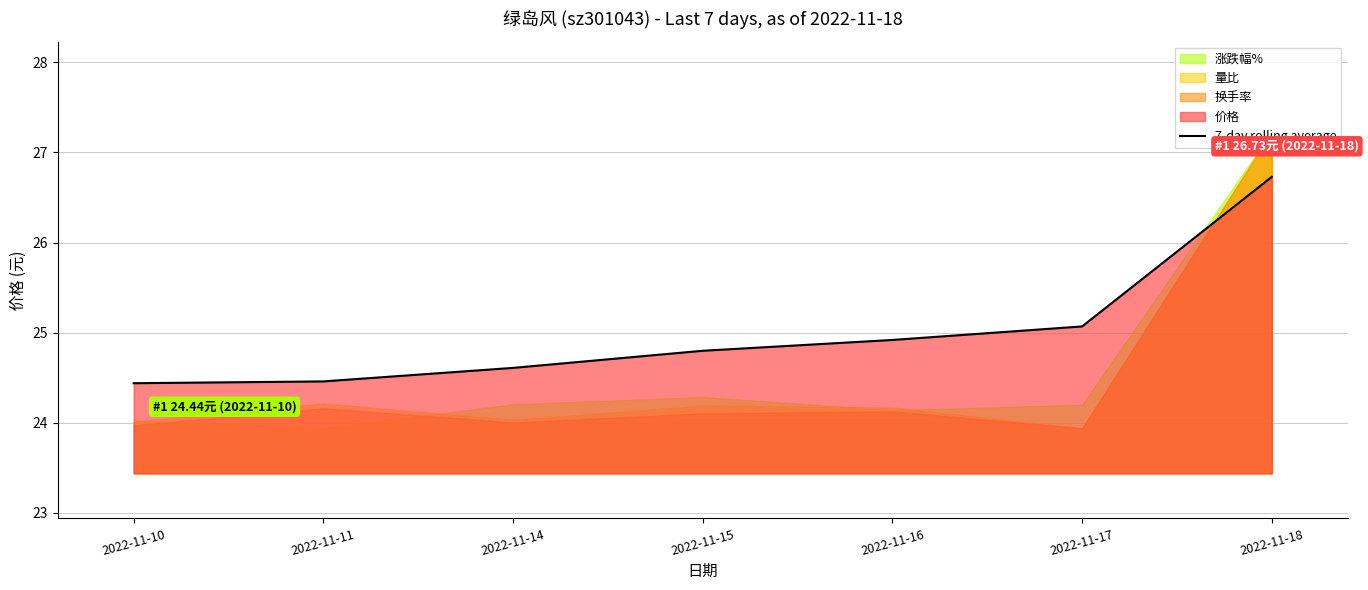

Which category has the lowest value across all series?

2022-11-10